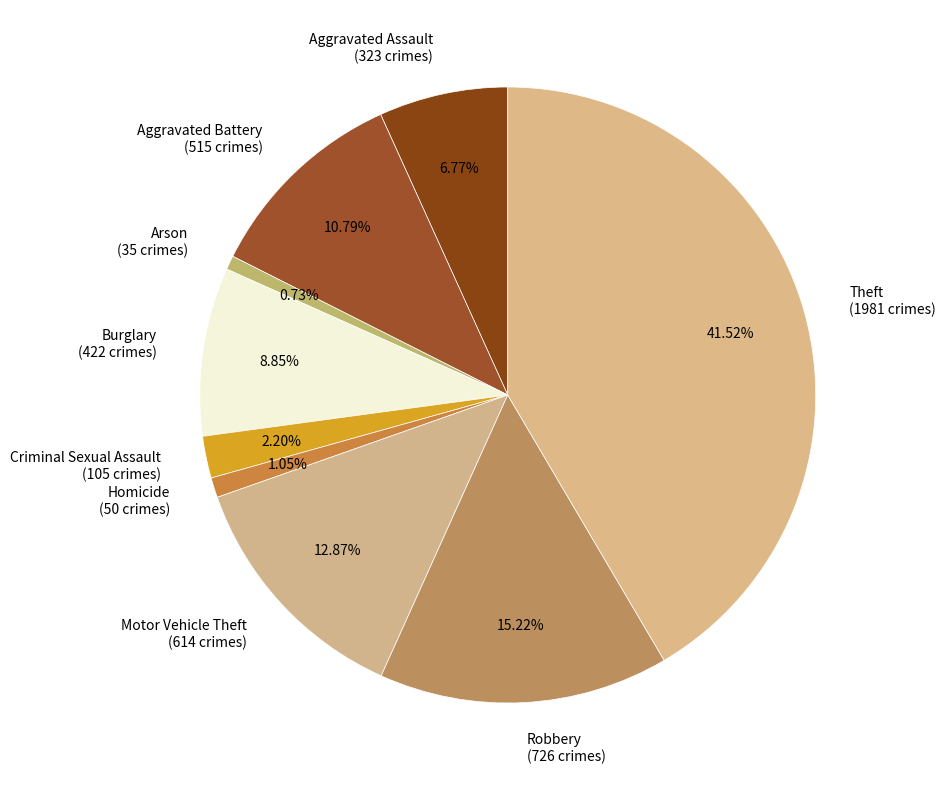

What is the total percentage of Motor Vehicle Theft and Criminal Sexual Assault?

15.1%